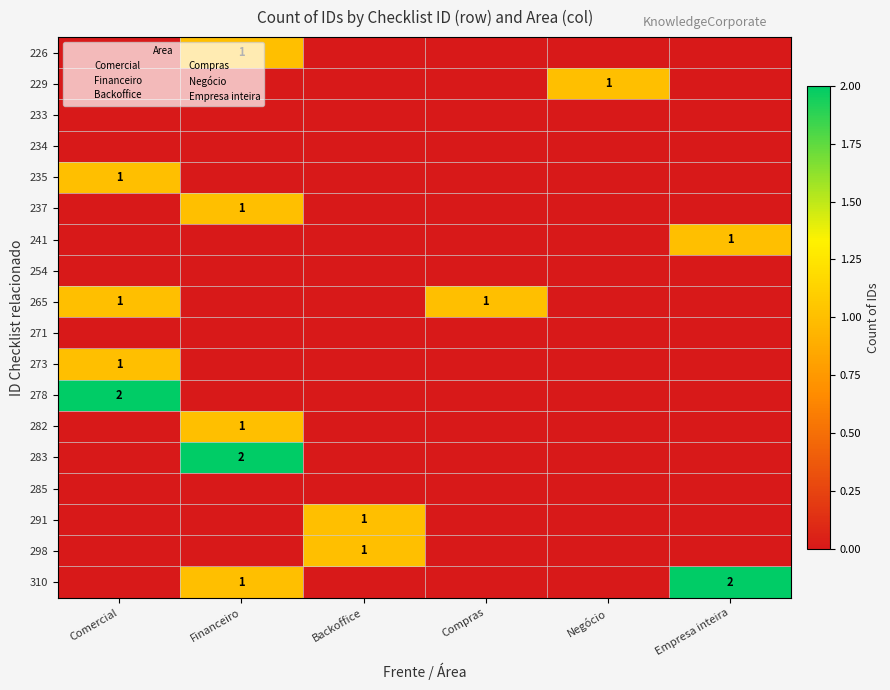

At which label does 237 reach its minimum?

Comercial